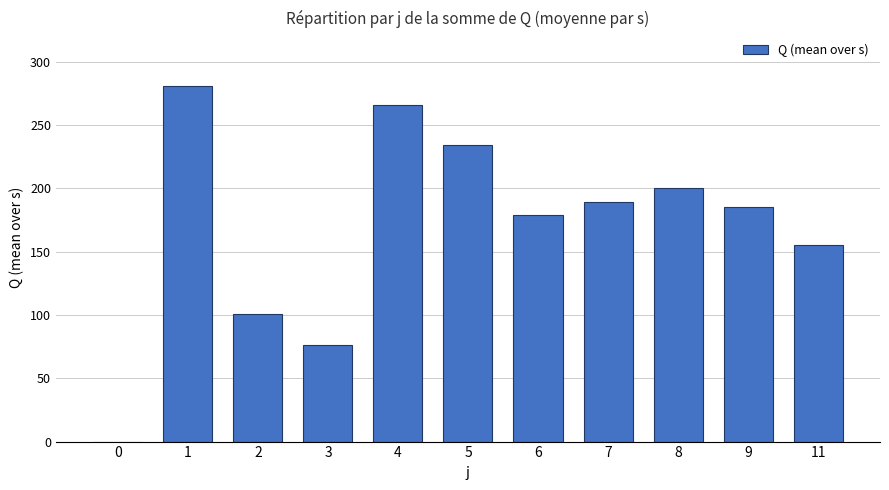

Reading left to right, what are all the values shown in this chart?

0	281	101	76	266	234	179	189	200	185	155